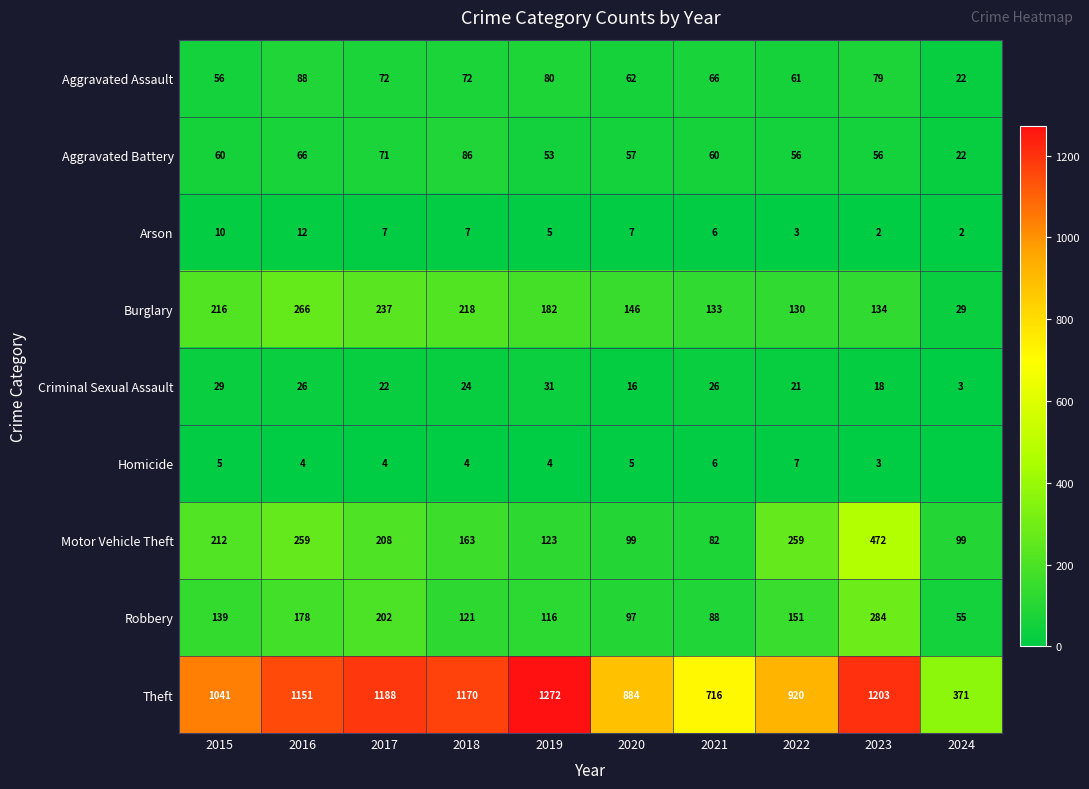

The Burglary series shows 328 at 2019. True or false?

False